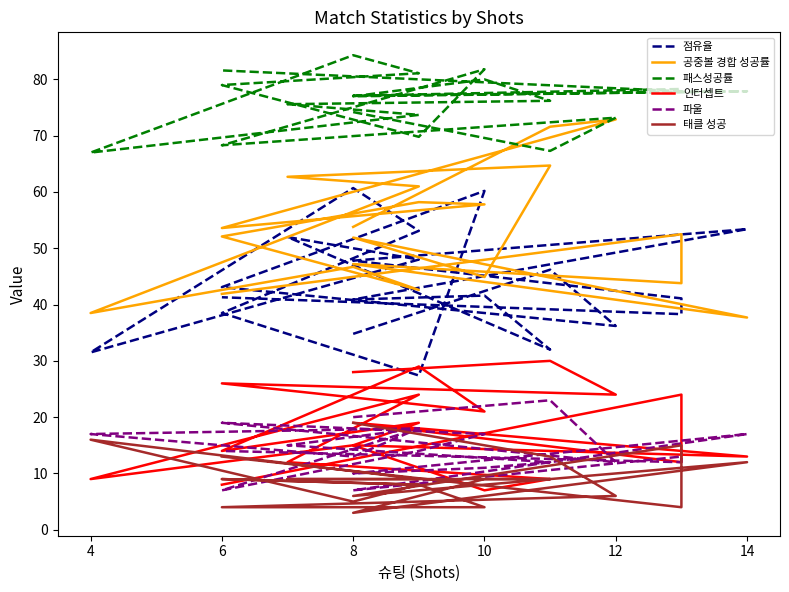

How many data points in 태클 성공 are less than 9?

9